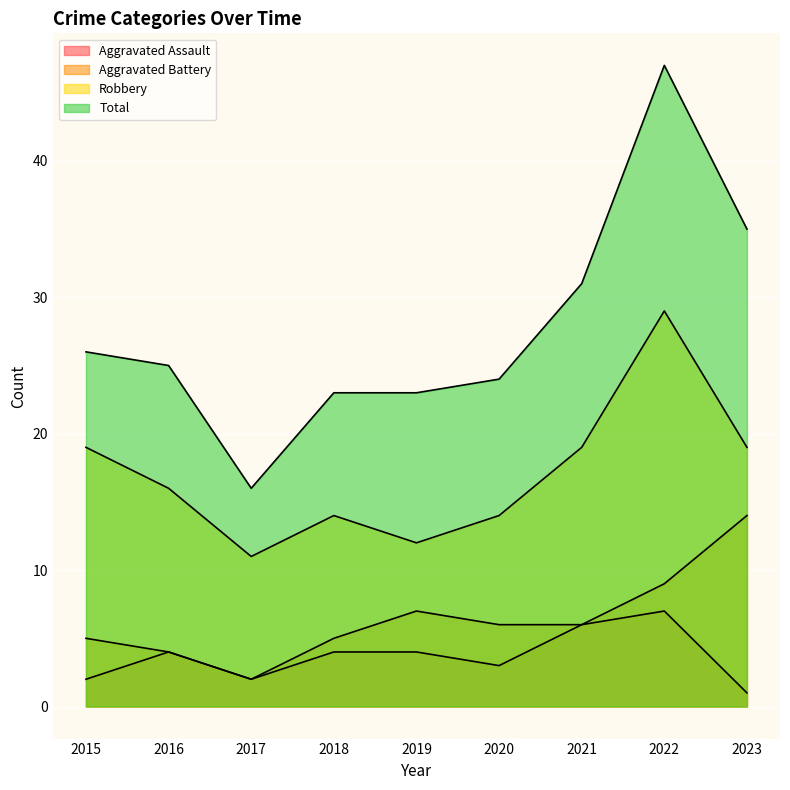

What is the maximum value shown in the chart?

47